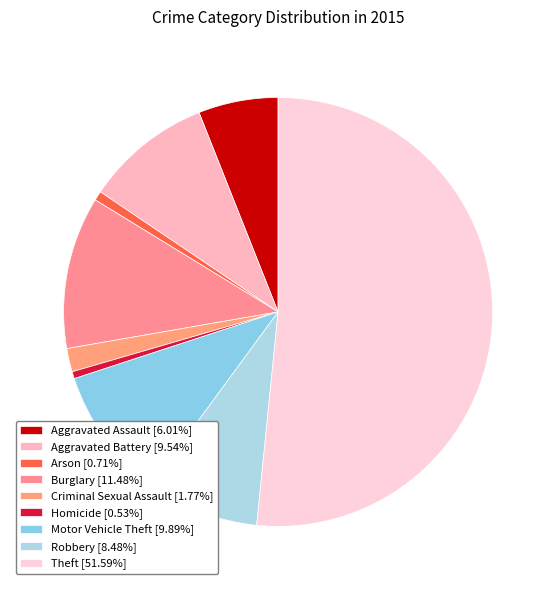

To the nearest percent, what is the average slice percentage?

11%